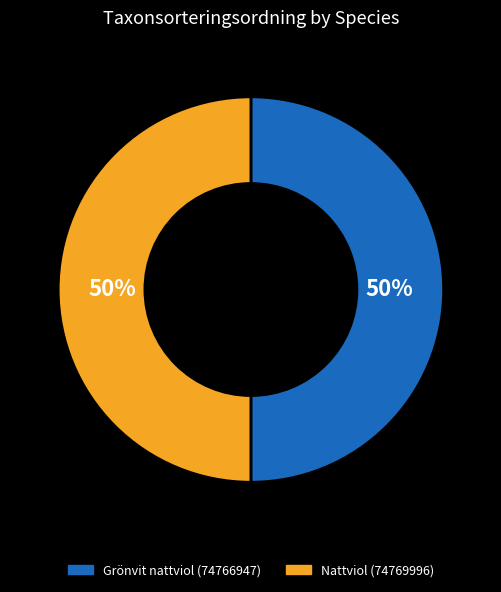

Approximately how many times larger is the value at Nattviol (74769996) compared to Grönvit nattviol (74766947)?

1.0